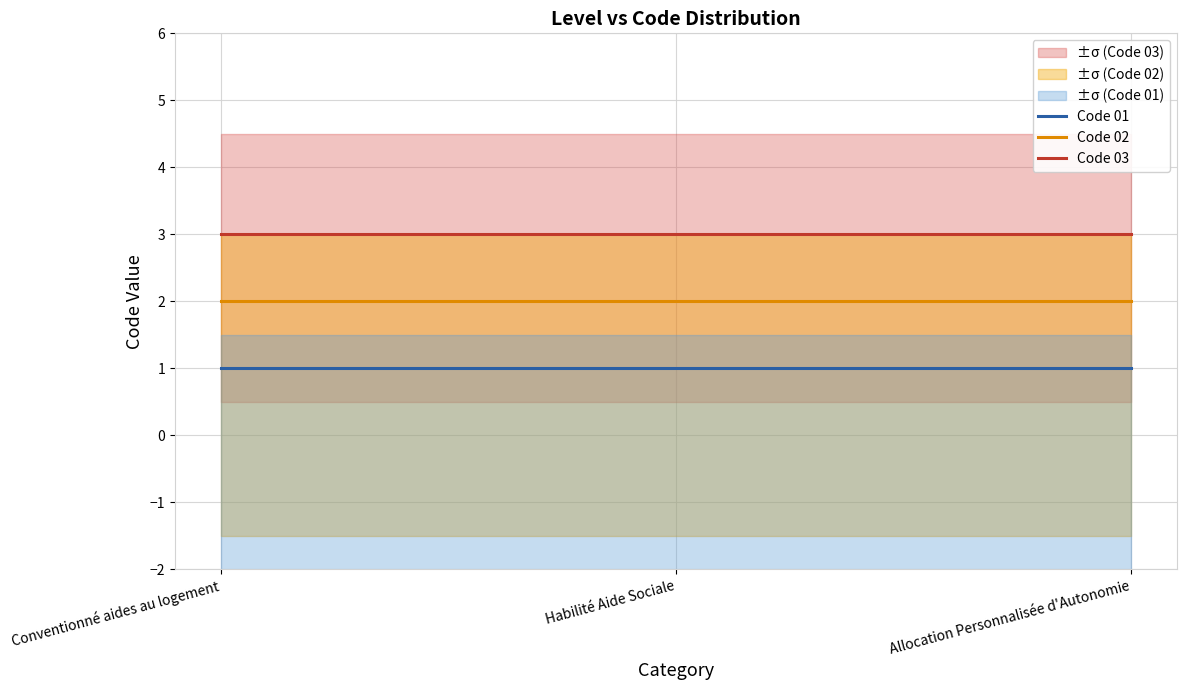

What is the greatest value displayed?

3